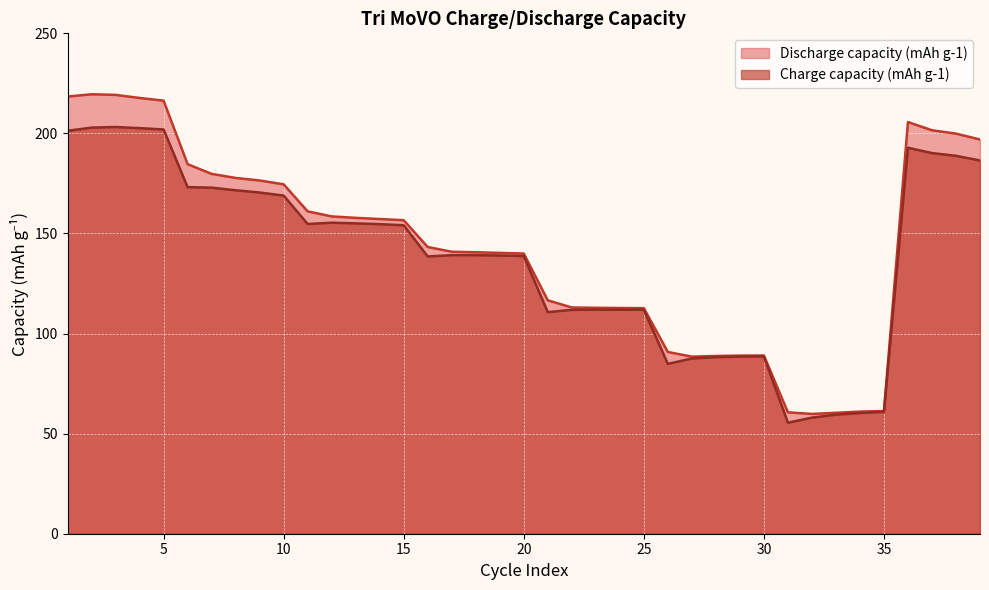

What is the difference between the maximum and minimum values in the Charge capacity (mAh g-1) series?

147.7